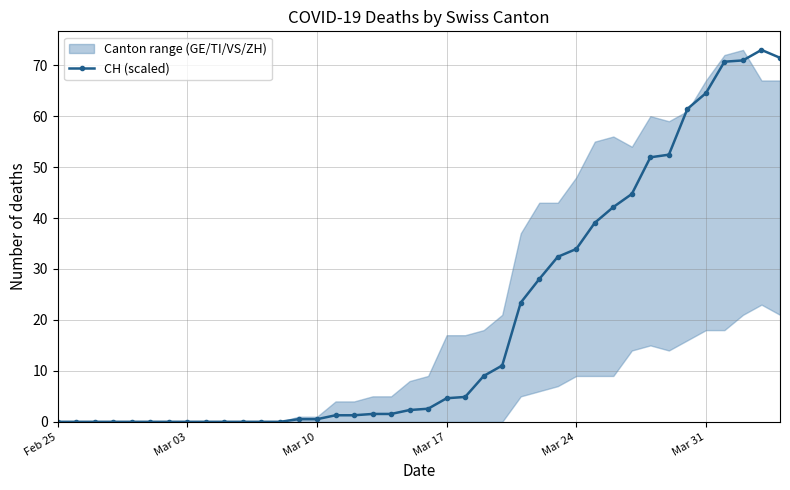

How many values are above zero?

27